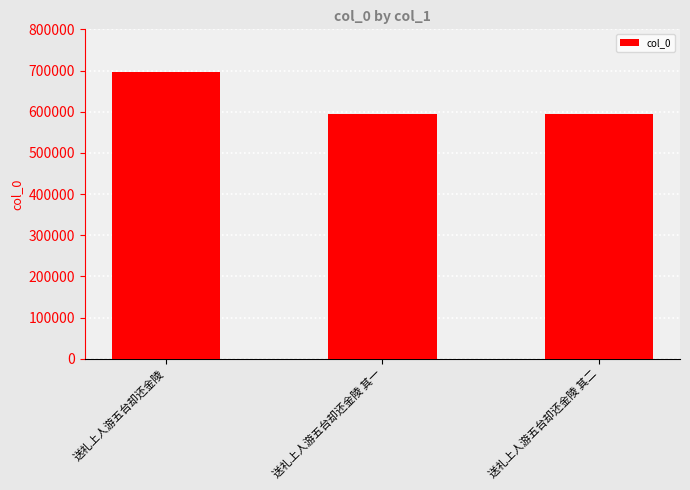

What is the difference between the maximum and minimum values?

102113